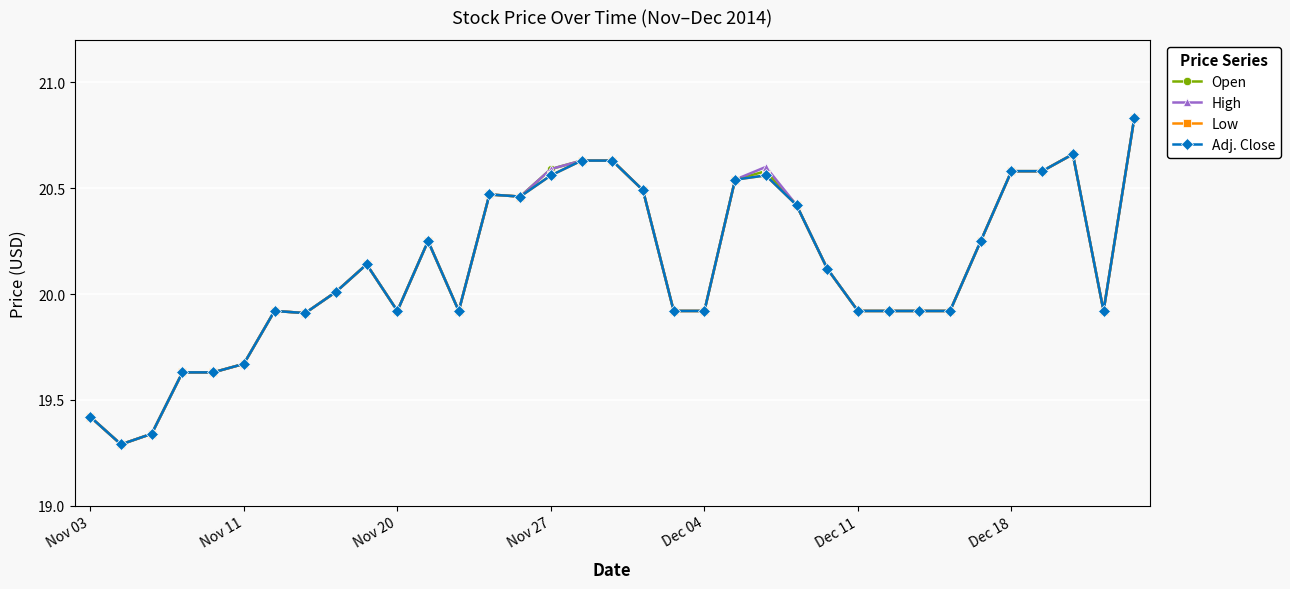

At which category does the chart reach its peak across all series?

34